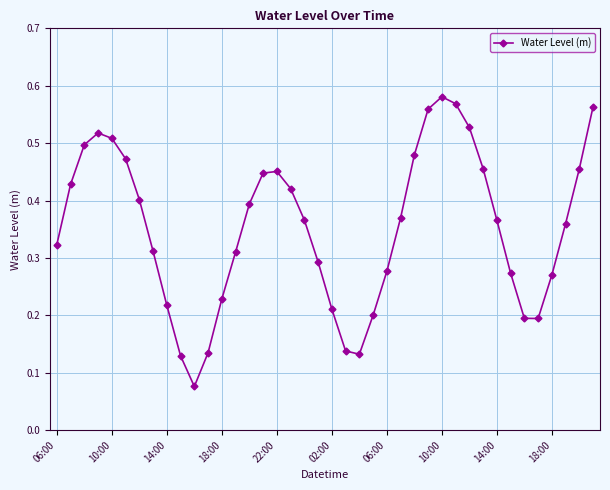

True or false: there are more than 0 points higher than both neighbors.

True